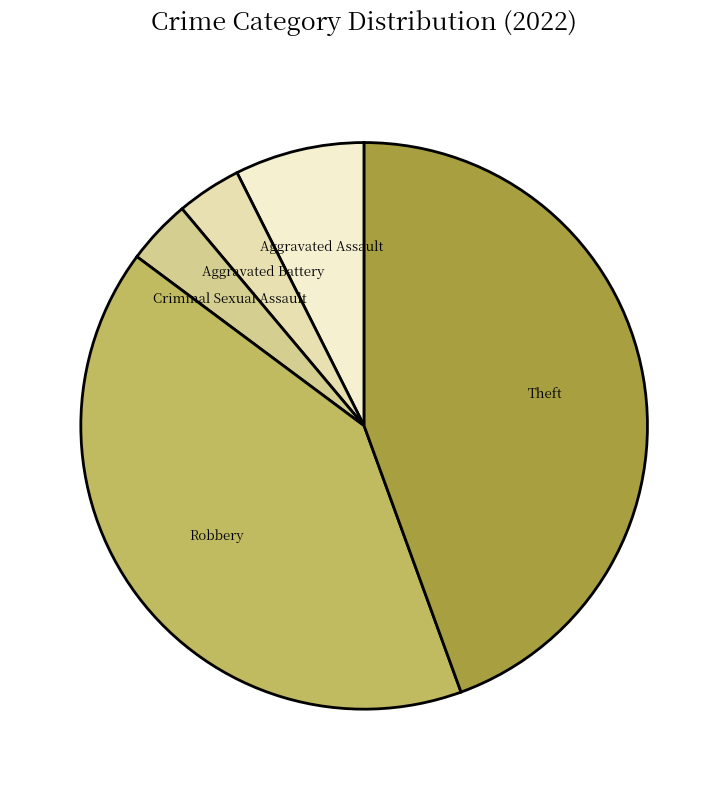

Count the number of slices in the pie.

5